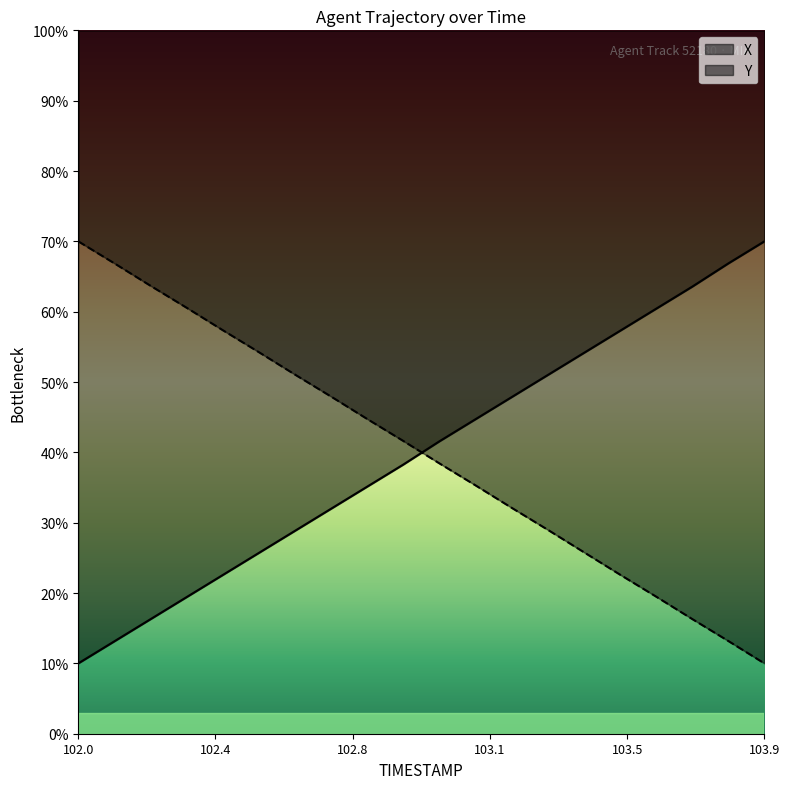

Which series has the largest total across all categories?

Y